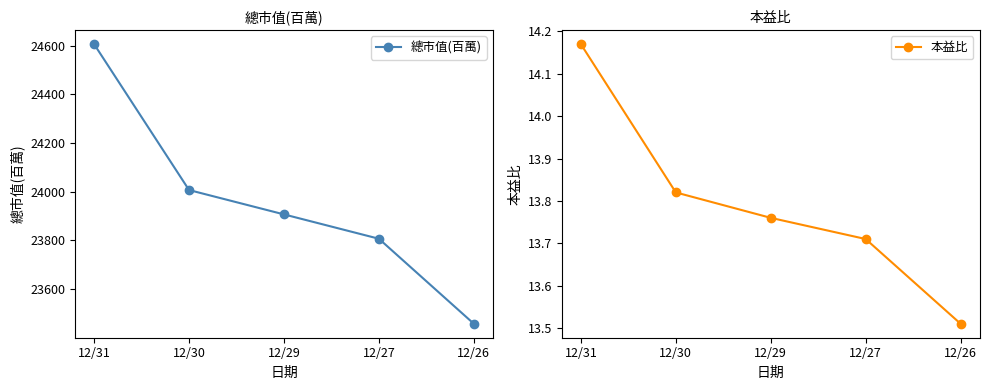

Is this an area chart (filled region under the line)?

No